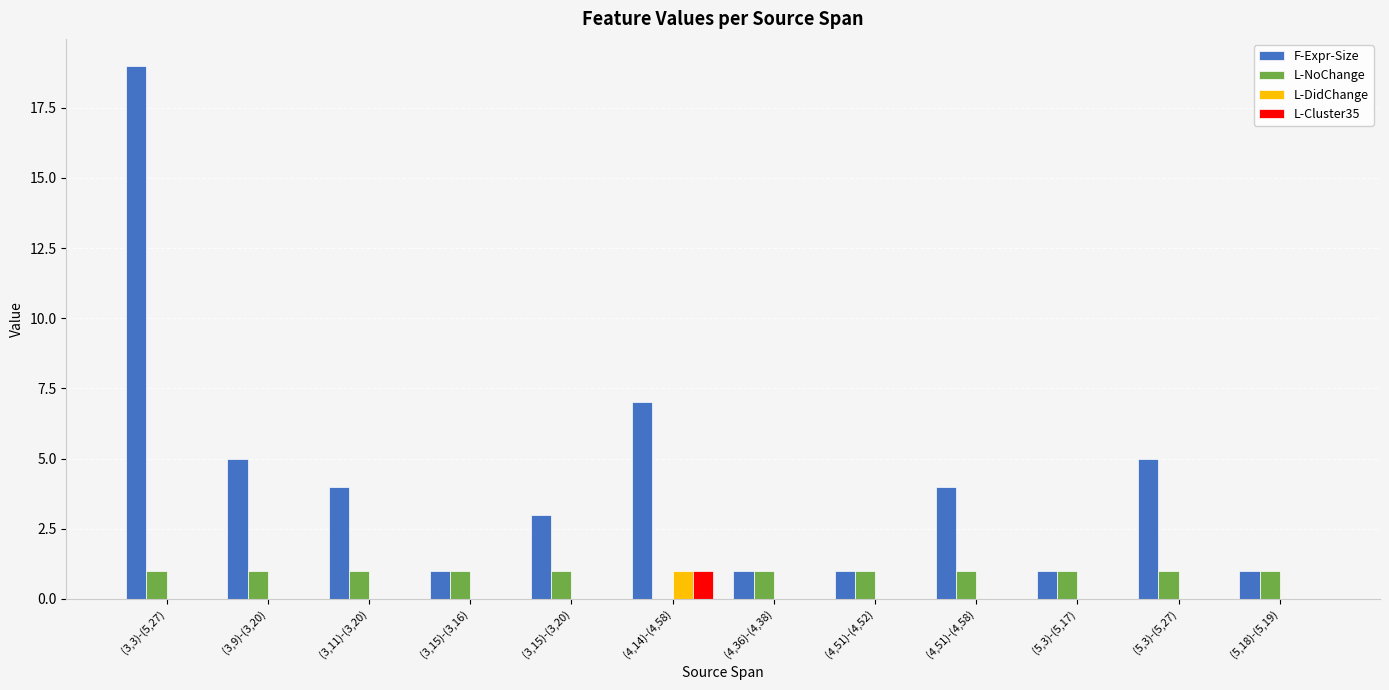

Reading right to left, what are all the values shown in this chart?

F-Expr-Size: (5,18)-(5,19)=1	(5,3)-(5,27)=5	(5,3)-(5,17)=1	(4,51)-(4,58)=4	(4,51)-(4,52)=1	(4,36)-(4,38)=1	(4,14)-(4,58)=7	(3,15)-(3,20)=3	(3,15)-(3,16)=1	(3,11)-(3,20)=4	(3,9)-(3,20)=5	(3,3)-(5,27)=19
L-NoChange: (5,18)-(5,19)=1	(5,3)-(5,27)=1	(5,3)-(5,17)=1	(4,51)-(4,58)=1	(4,51)-(4,52)=1	(4,36)-(4,38)=1	(4,14)-(4,58)=0	(3,15)-(3,20)=1	(3,15)-(3,16)=1	(3,11)-(3,20)=1	(3,9)-(3,20)=1	(3,3)-(5,27)=1
L-DidChange: (5,18)-(5,19)=0	(5,3)-(5,27)=0	(5,3)-(5,17)=0	(4,51)-(4,58)=0	(4,51)-(4,52)=0	(4,36)-(4,38)=0	(4,14)-(4,58)=1	(3,15)-(3,20)=0	(3,15)-(3,16)=0	(3,11)-(3,20)=0	(3,9)-(3,20)=0	(3,3)-(5,27)=0
L-Cluster35: (5,18)-(5,19)=0	(5,3)-(5,27)=0	(5,3)-(5,17)=0	(4,51)-(4,58)=0	(4,51)-(4,52)=0	(4,36)-(4,38)=0	(4,14)-(4,58)=1	(3,15)-(3,20)=0	(3,15)-(3,16)=0	(3,11)-(3,20)=0	(3,9)-(3,20)=0	(3,3)-(5,27)=0